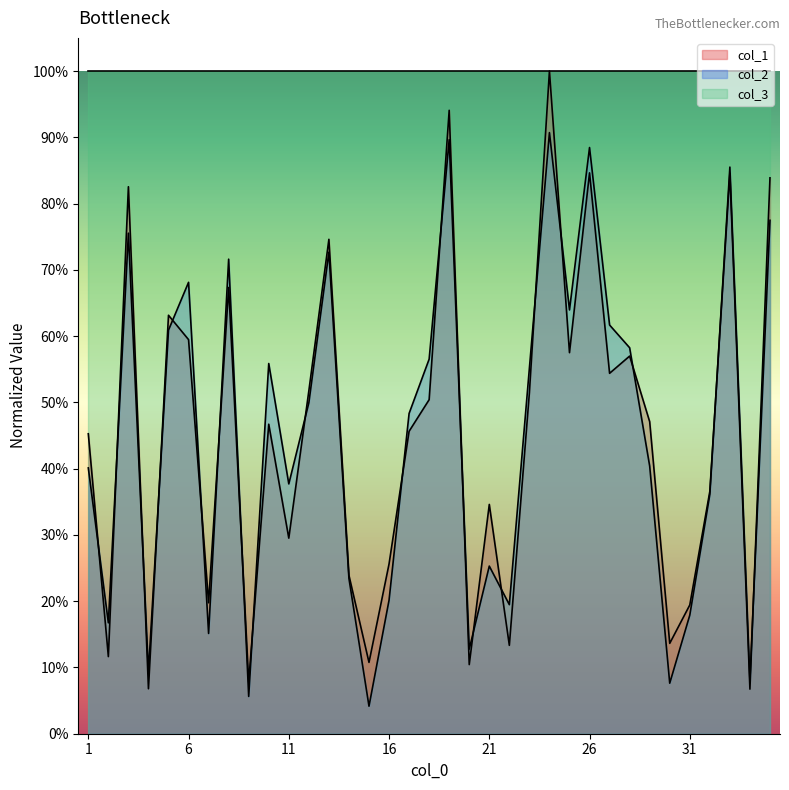

Does the chart display data point markers on the line(s)?

No